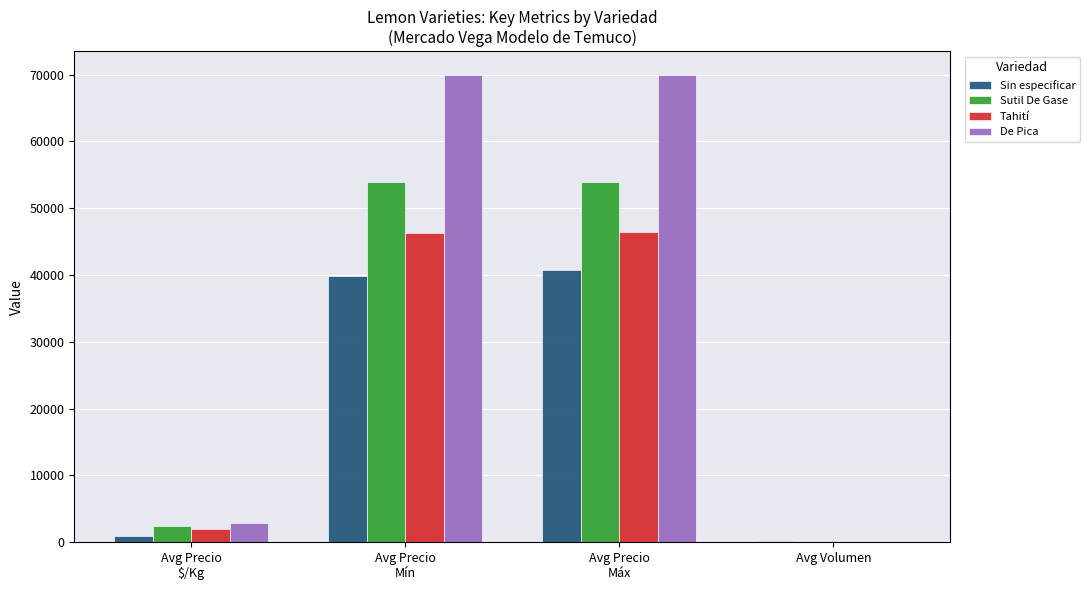

What is the highest value of the Sin especificar series?

40757